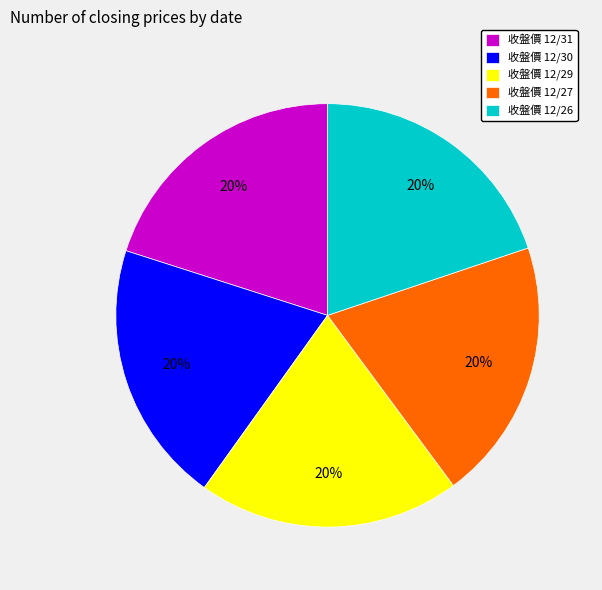

What percentage is the 收盤價 12/27 slice, to the nearest percent?

20%